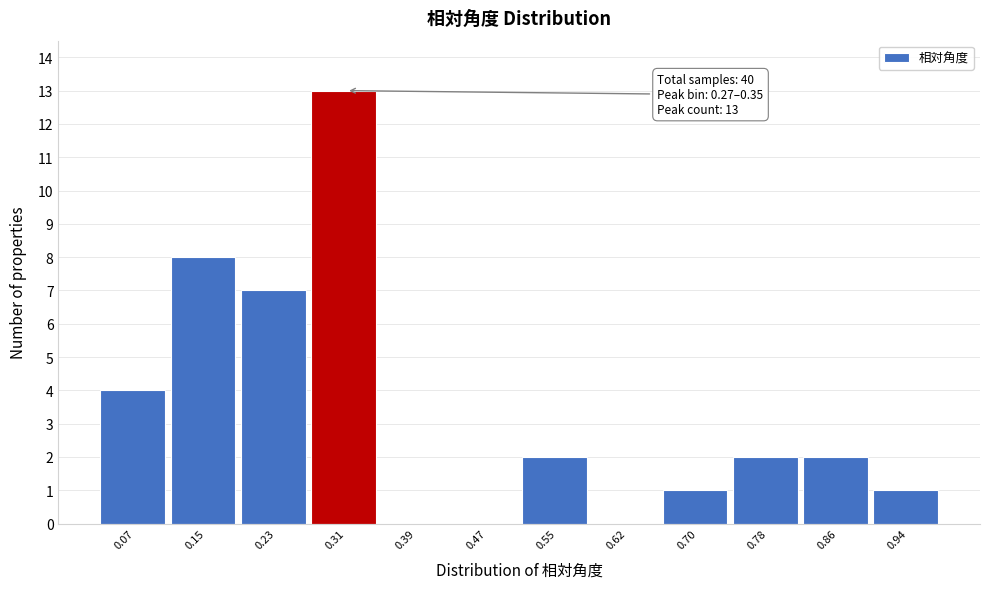

Over which range of the x-axis is the bar tallest?

0.27 to 0.35